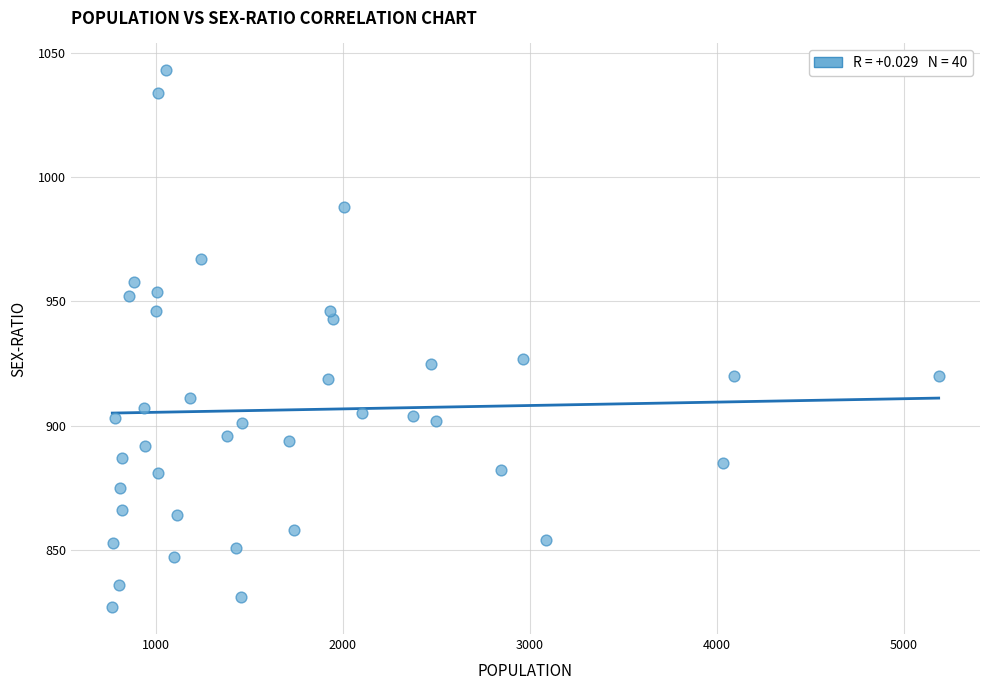

What is the range of Y values (max minus min)?

216